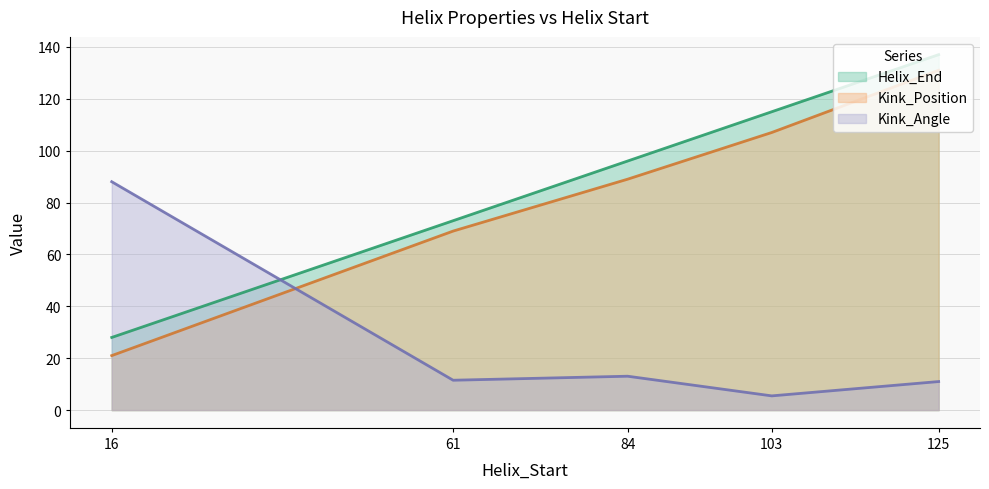

Does the chart have visible grid lines?

Yes